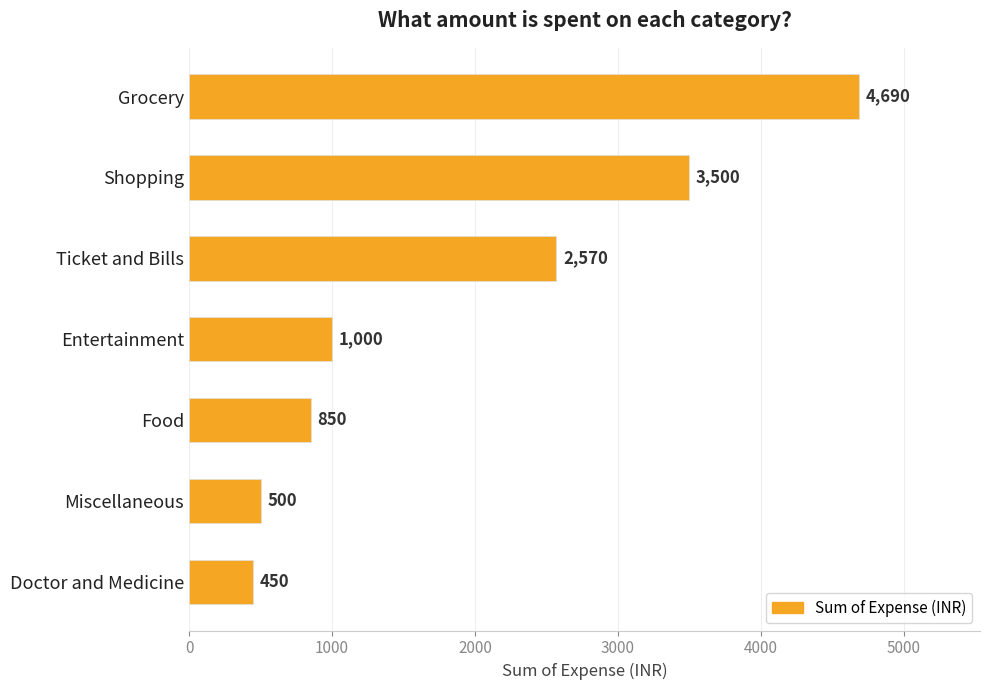

What position from the top is Doctor and Medicine?

7